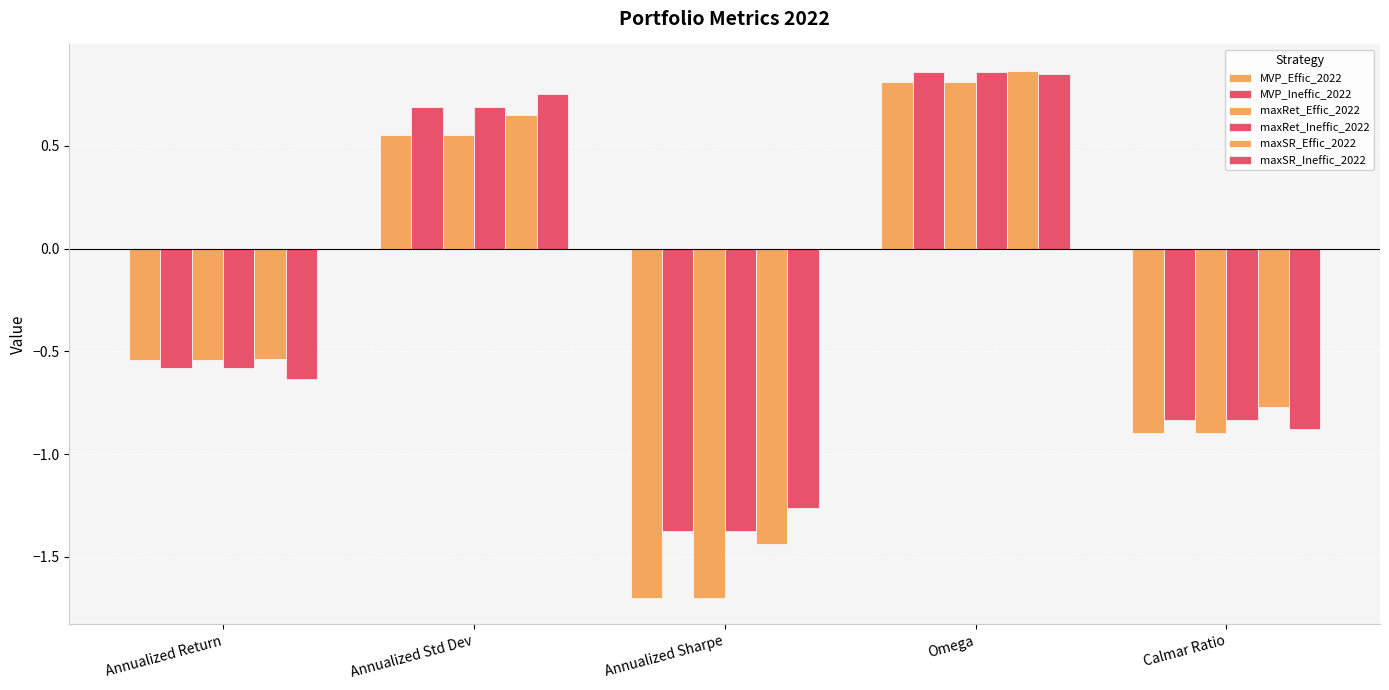

Does the chart contain any negative values?

Yes